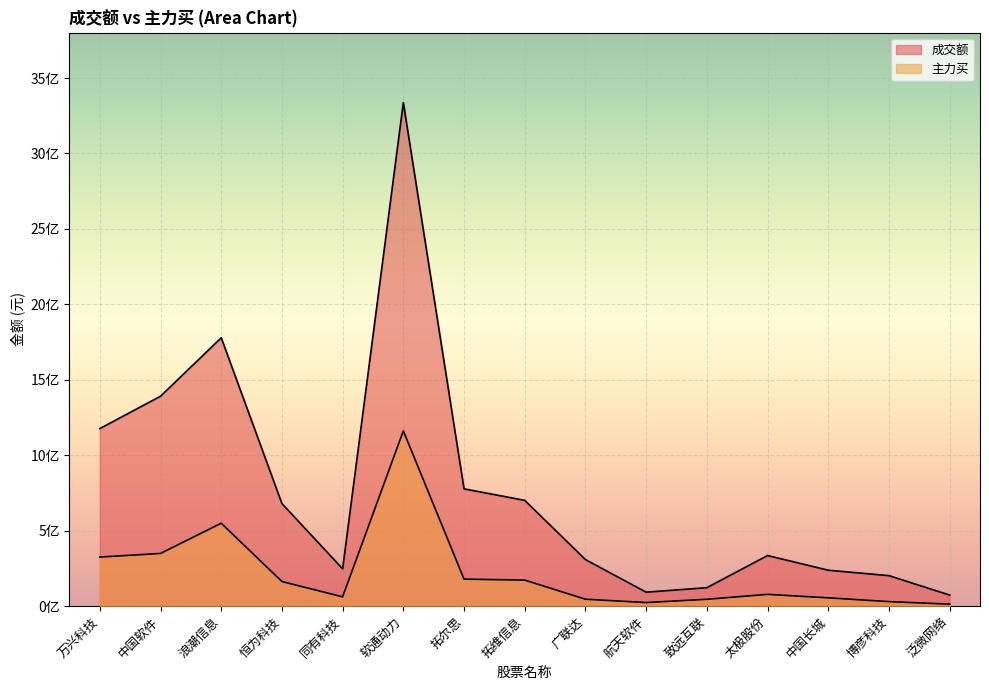

What is the difference between the maximum and minimum values in the 主力买 series?

1148133151